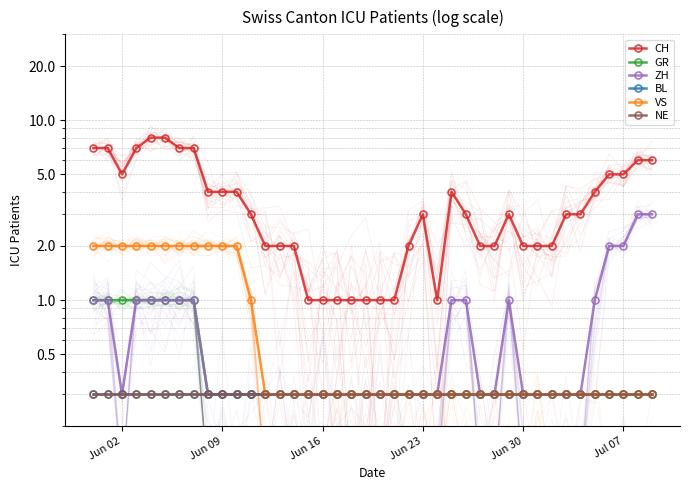

Reading right to left, transcribe all the data shown in this chart.

CH: 6.0	6.0	5.0	5.0	4.0	3.0	3.0	2.0	2.0	2.0	3.0	2.0	2.0	3.0	4.0	1.0	3.0	2.0	1.0	1.0	1.0	1.0	1.0	1.0	1.0	2.0	2.0	2.0	3.0	4.0	4.0	4.0	7.0	7.0	8.0	8.0	7.0	5.0	7.0	7.0
GR: 0.3	0.3	0.3	0.3	0.3	0.3	0.3	0.3	0.3	0.3	0.3	0.3	0.3	0.3	0.3	0.3	0.3	0.3	0.3	0.3	0.3	0.3	0.3	0.3	0.3	0.3	0.3	0.3	0.3	0.3	0.3	0.3	1.0	1.0	1.0	1.0	1.0	1.0	1.0	1.0
ZH: 3.0	3.0	2.0	2.0	1.0	0.3	0.3	0.3	0.3	0.3	1.0	0.3	0.3	1.0	1.0	0.3	0.3	0.3	0.3	0.3	0.3	0.3	0.3	0.3	0.3	0.3	0.3	0.3	0.3	0.3	0.3	0.3	1.0	1.0	1.0	1.0	1.0	0.3	1.0	1.0
BL: 0.3	0.3	0.3	0.3	0.3	0.3	0.3	0.3	0.3	0.3	0.3	0.3	0.3	0.3	0.3	0.3	0.3	0.3	0.3	0.3	0.3	0.3	0.3	0.3	0.3	0.3	0.3	0.3	0.3	0.3	0.3	0.3	0.3	0.3	0.3	0.3	0.3	0.3	0.3	0.3
VS: 0.3	0.3	0.3	0.3	0.3	0.3	0.3	0.3	0.3	0.3	0.3	0.3	0.3	0.3	0.3	0.3	0.3	0.3	0.3	0.3	0.3	0.3	0.3	0.3	0.3	0.3	0.3	0.3	1.0	2.0	2.0	2.0	2.0	2.0	2.0	2.0	2.0	2.0	2.0	2.0
NE: 0.3	0.3	0.3	0.3	0.3	0.3	0.3	0.3	0.3	0.3	0.3	0.3	0.3	0.3	0.3	0.3	0.3	0.3	0.3	0.3	0.3	0.3	0.3	0.3	0.3	0.3	0.3	0.3	0.3	0.3	0.3	0.3	0.3	0.3	0.3	0.3	0.3	0.3	0.3	0.3